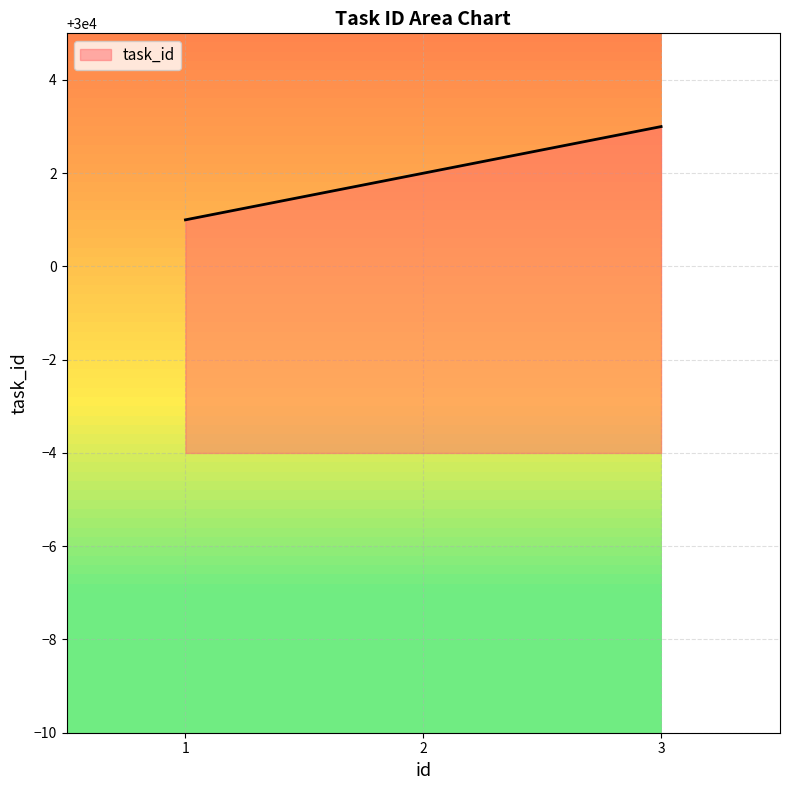

Count the values in the range 30001 to 30003.

3